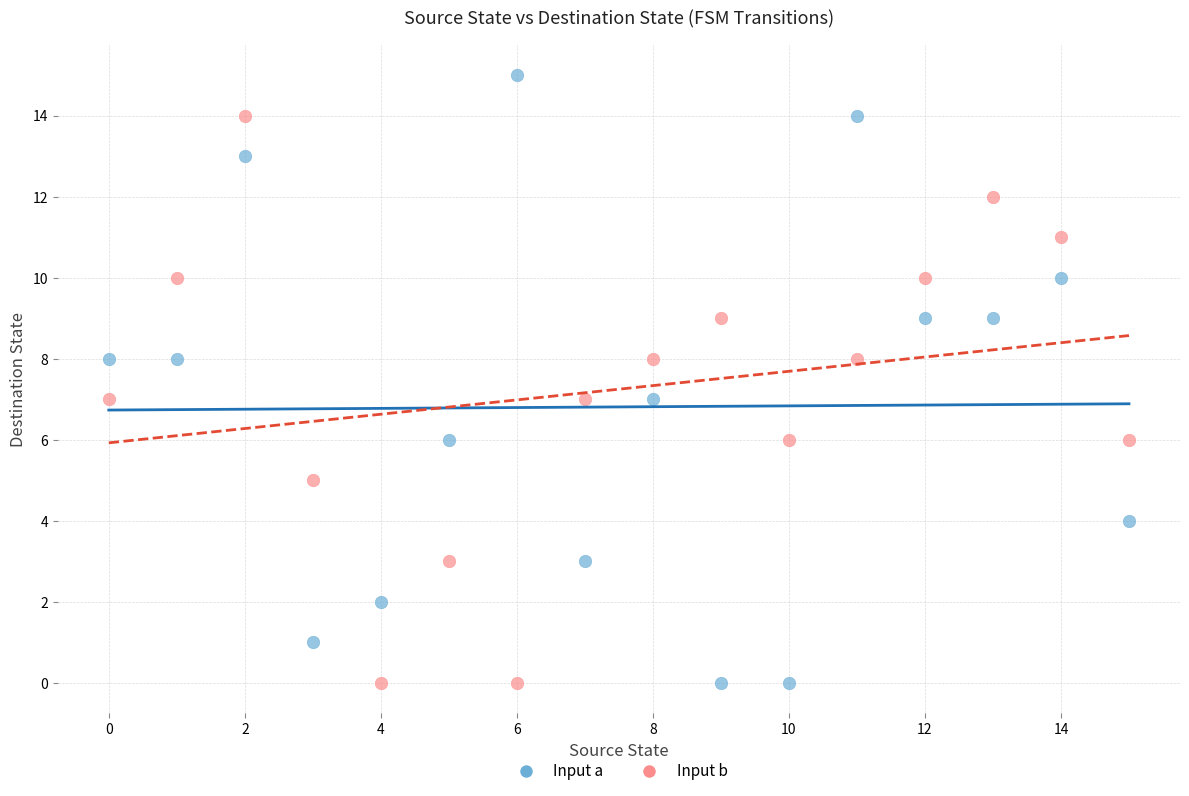

Which series contains the highest Y value?

Input a